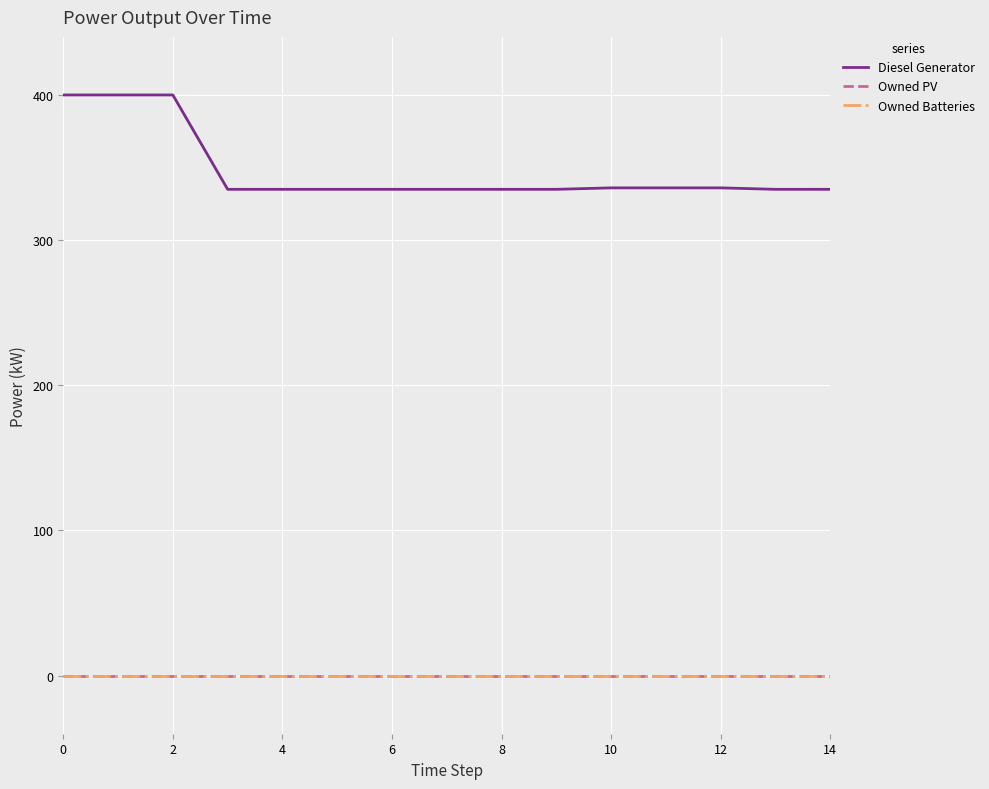

At how many categories does at least one series exceed 158?

15